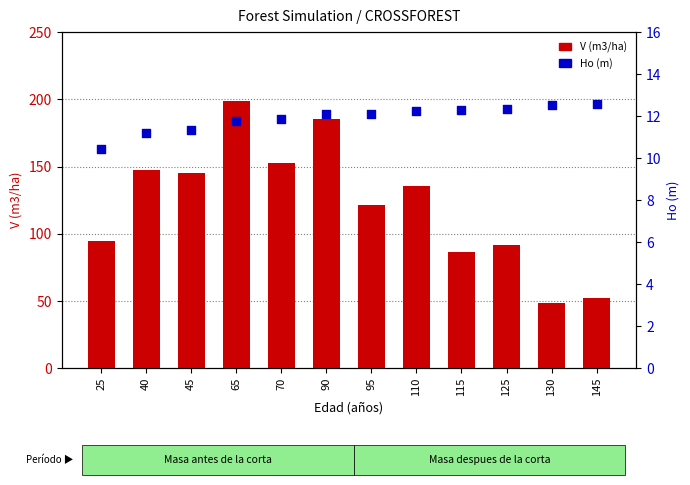

At how many categories does at least one series exceed 110?

7